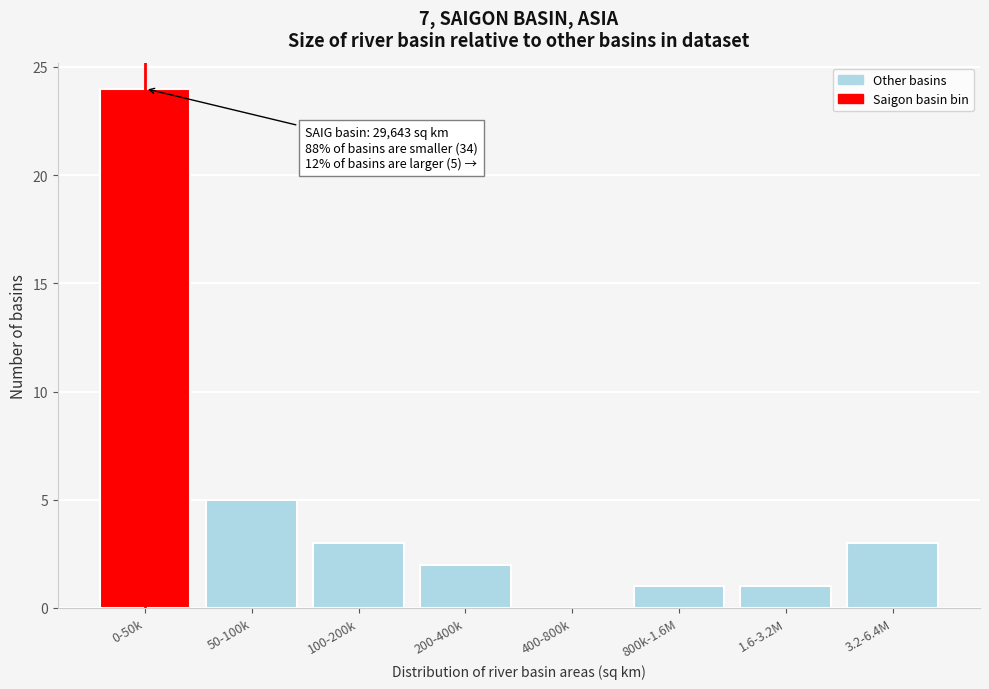

Reading right to left, list all the values displayed in this chart.

3.2-6.4M=3	1.6-3.2M=1	800k-1.6M=1	400-800k=0	200-400k=2	100-200k=3	50-100k=5	0-50k=24